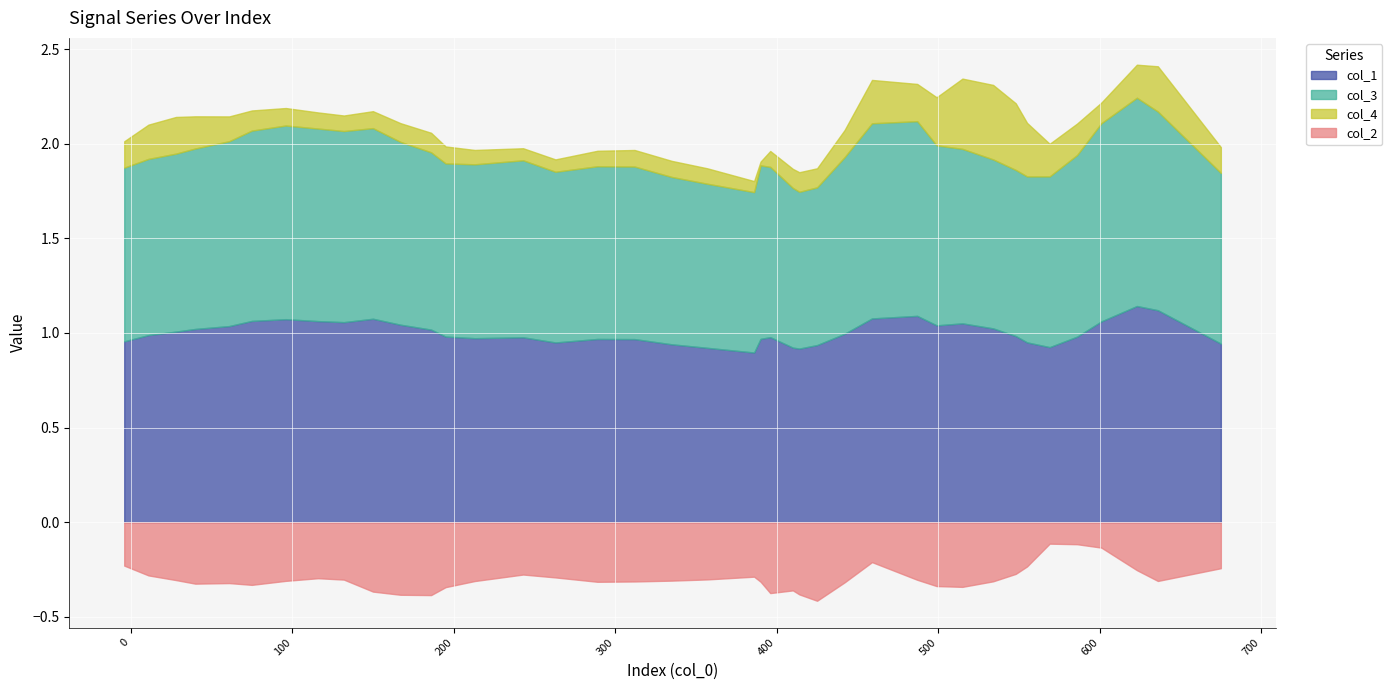

How many interior local valleys does the col_2 series have?

8